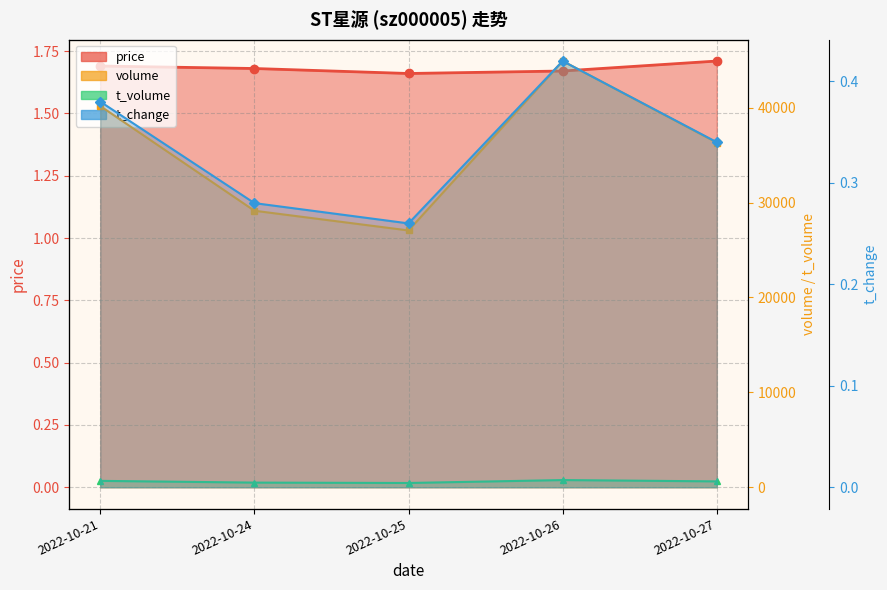

At 2022-10-21, list the series in order from largest to smallest.

volume, t_volume, price, t_change